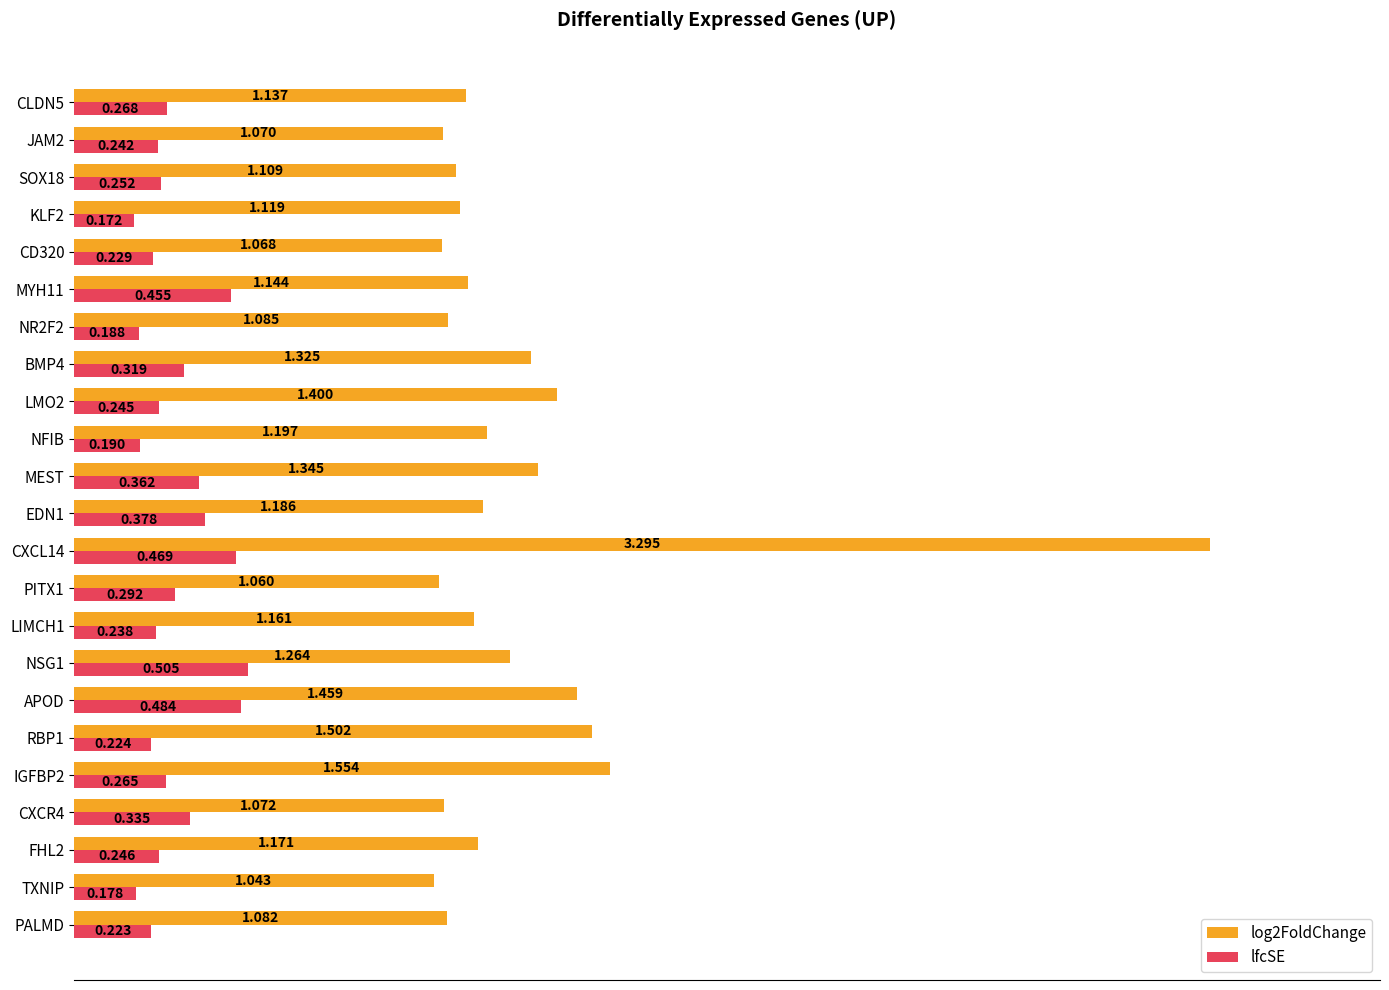

How many lfcSE values are between 0 and 1?

23